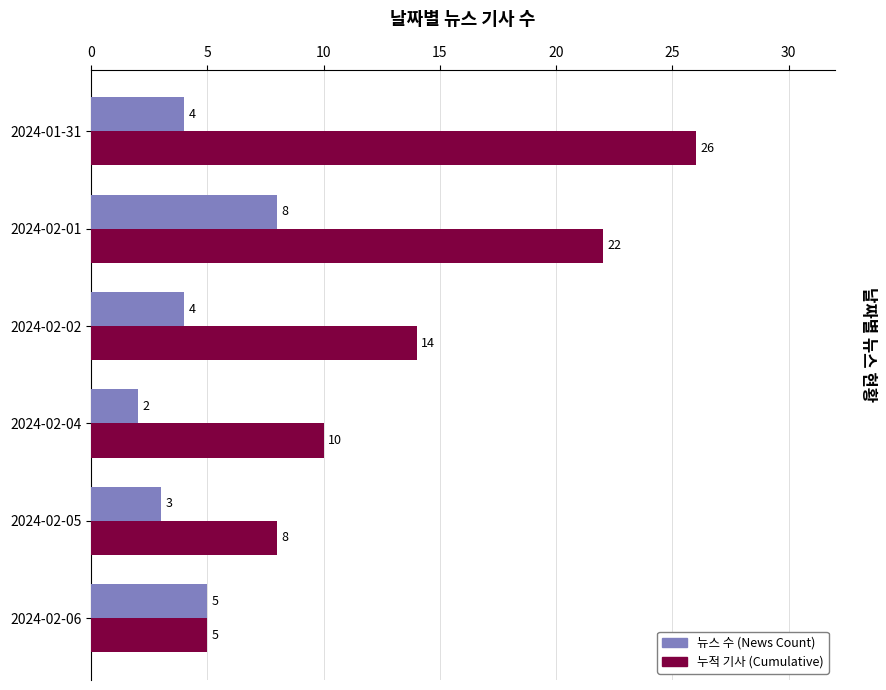

What is the difference between the 뉴스 수 (News Count) values at 2024-02-04 and 2024-02-01?

6